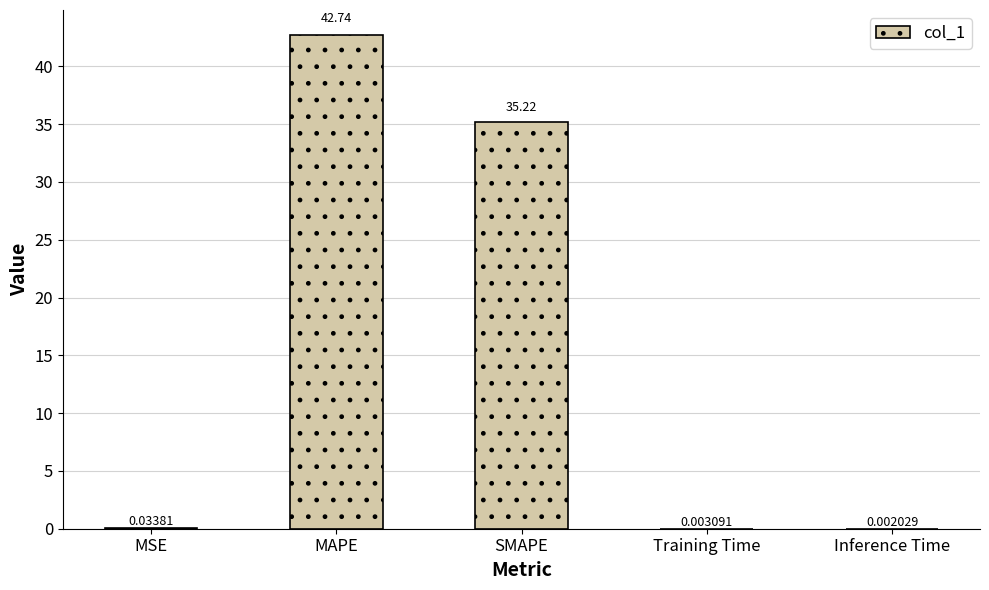

What is the sum of all values?

78.0